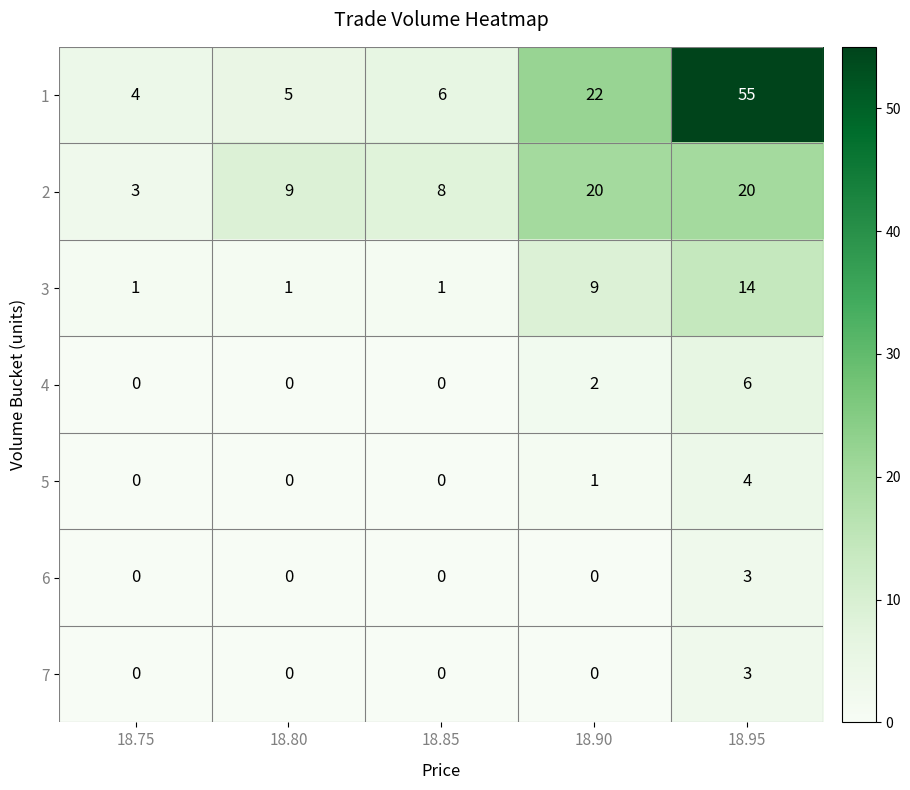

At which category is the sum across all series the highest?

18.95